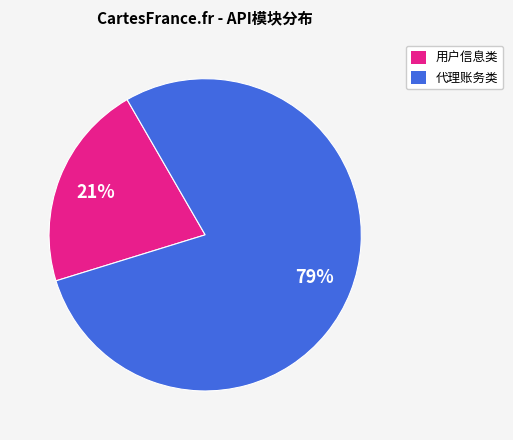

Is there a majority slice in this chart?

Yes